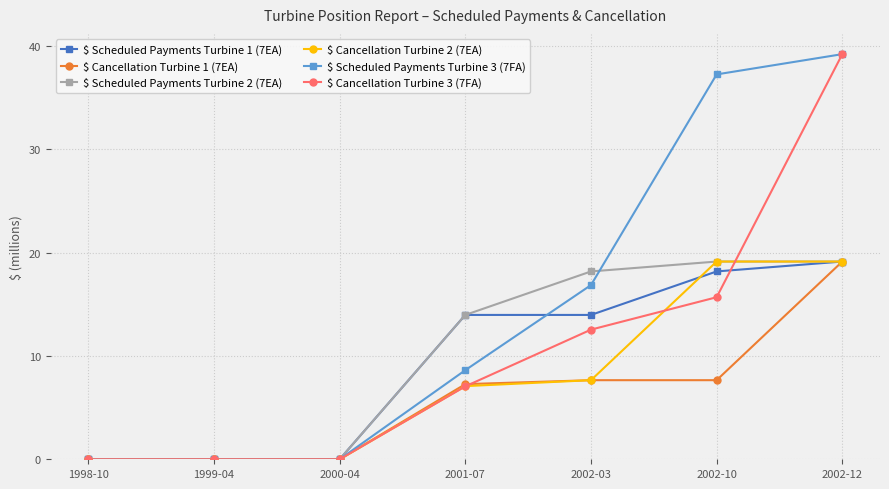

What are all the series names shown in the legend?

$ Scheduled Payments Turbine 1 (7EA), $ Cancellation Turbine 1 (7EA), $ Scheduled Payments Turbine 2 (7EA), $ Cancellation Turbine 2 (7EA), $ Scheduled Payments Turbine 3 (7FA), $ Cancellation Turbine 3 (7FA)